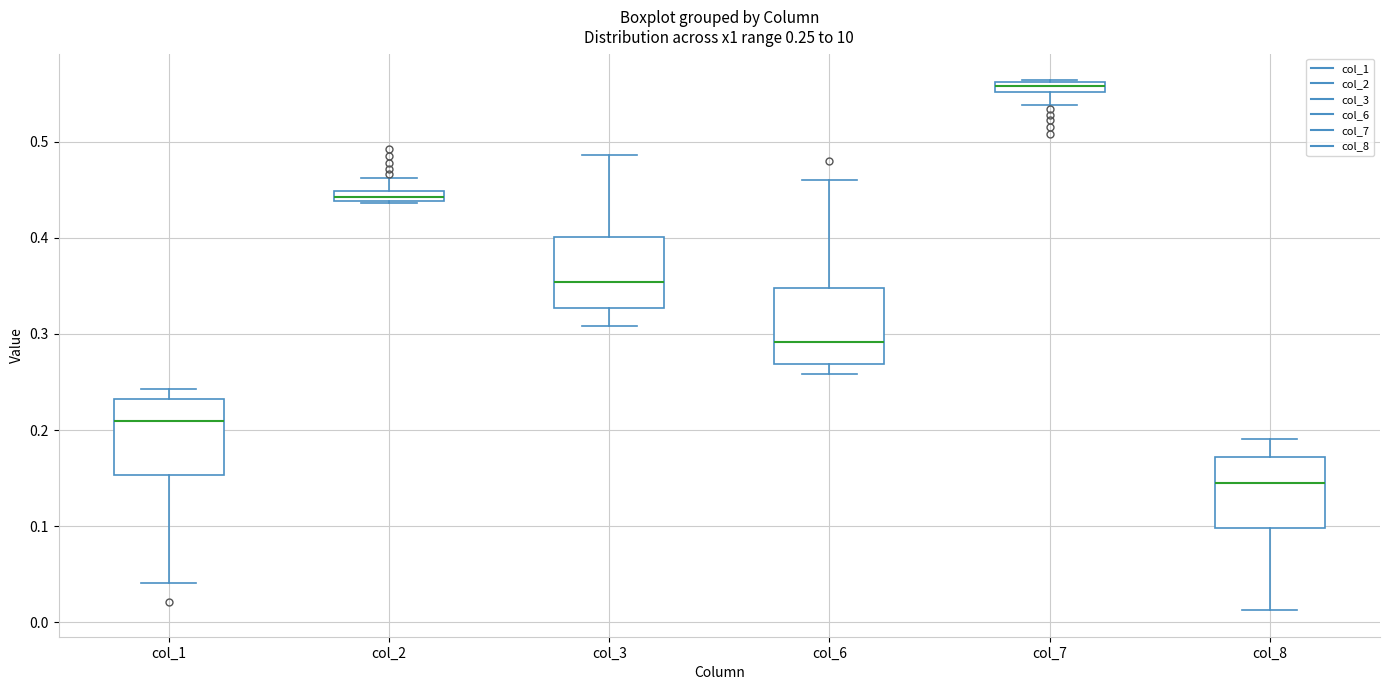

Which box has the lowest median line?

col_8